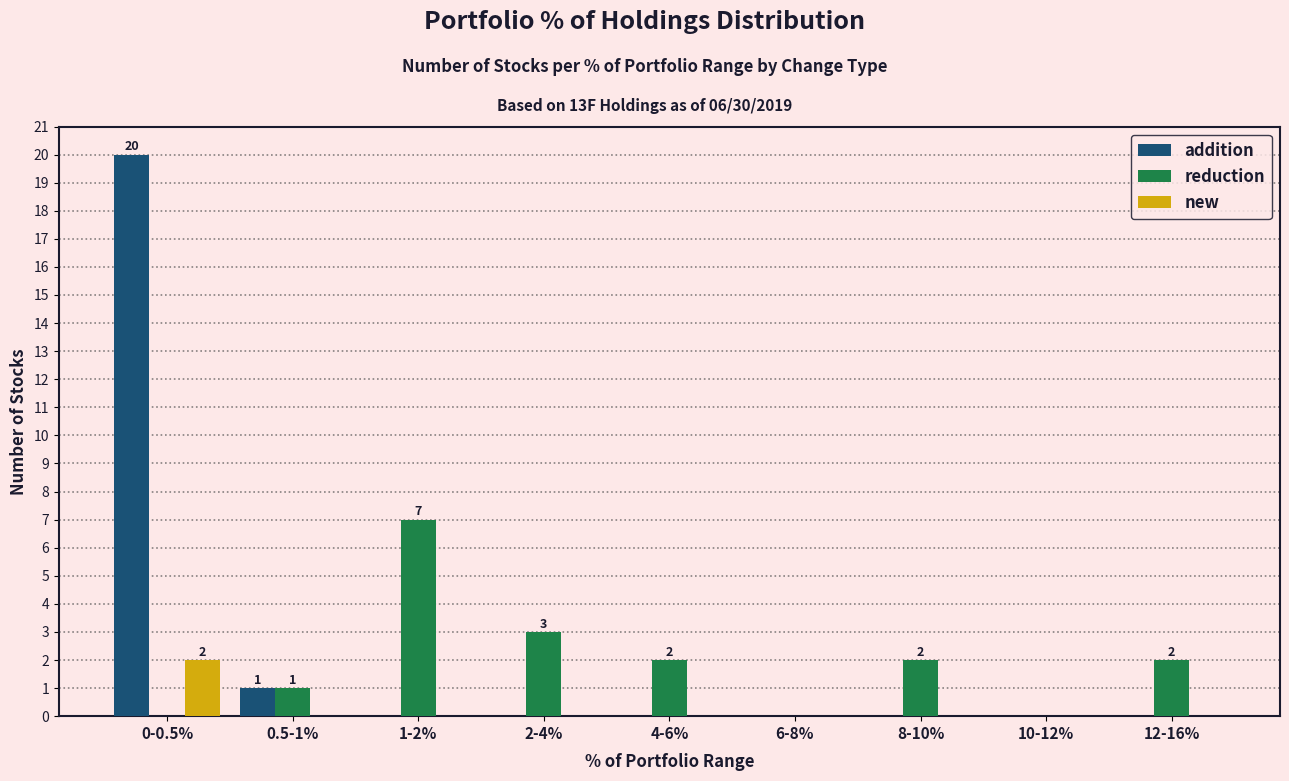

What is the total value across all series at 4-6%?

2